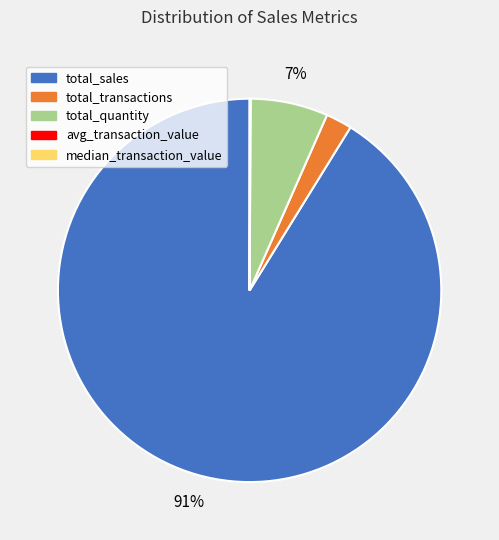

To the nearest percent, what is the difference between the total_transactions and total_sales slice percentages?

89%